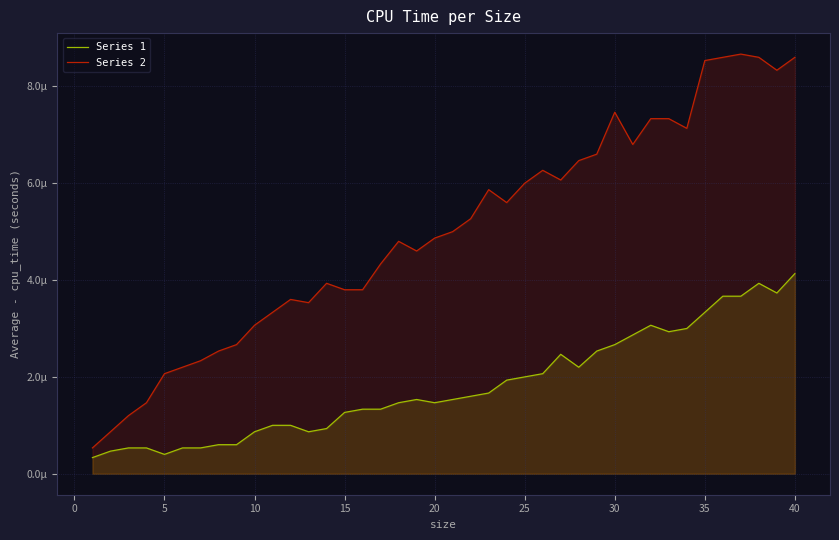

Between 20 and 25, which is larger?

25